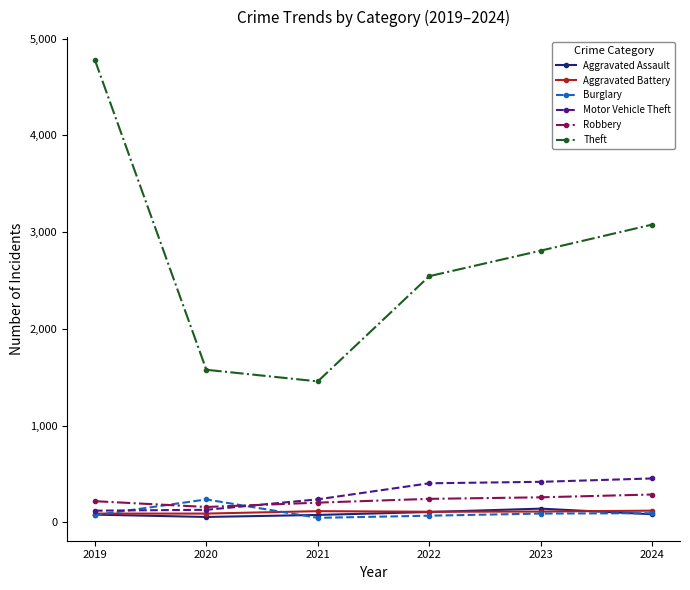

Which series has the largest range (max minus min)?

Theft